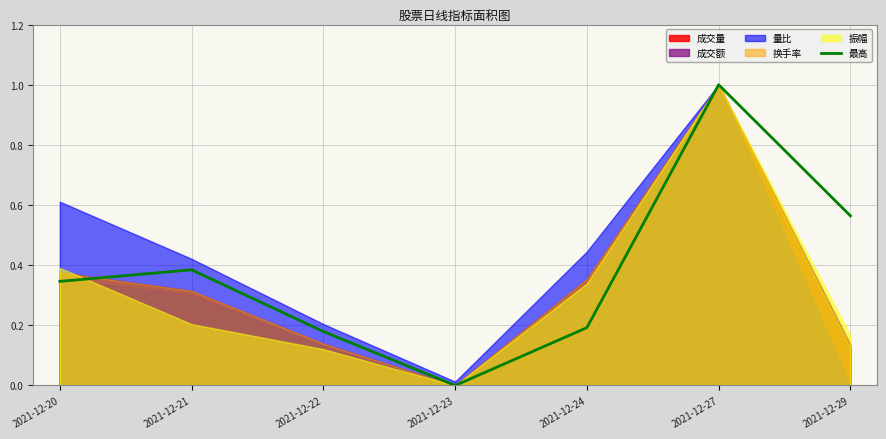

What is the maximum value for 最高?

1.0